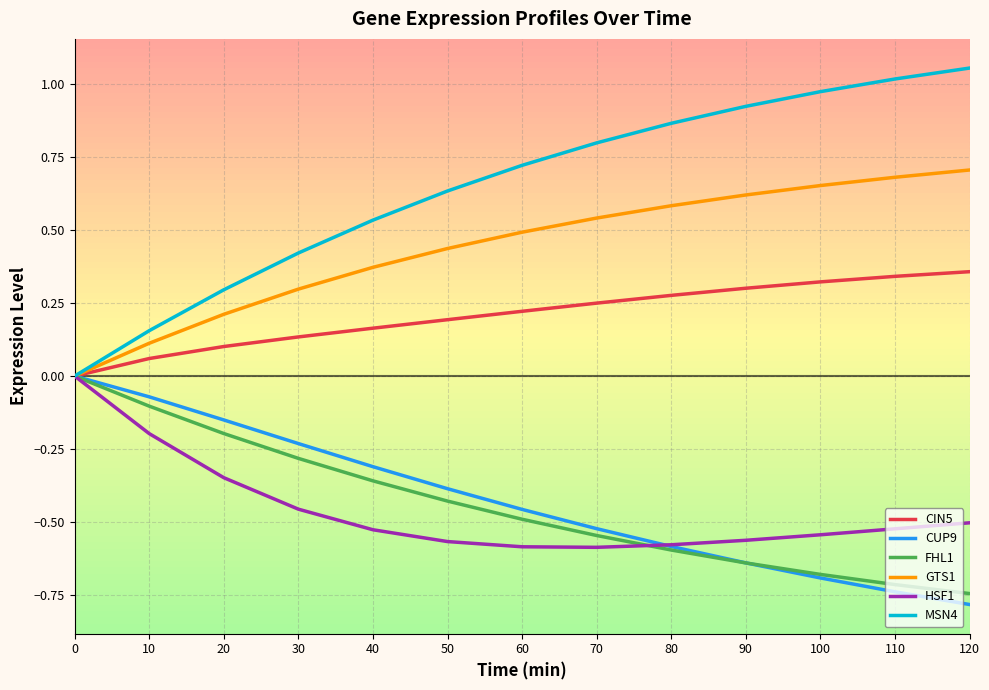

What are all the series names shown in the legend?

CIN5, CUP9, FHL1, GTS1, HSF1, MSN4